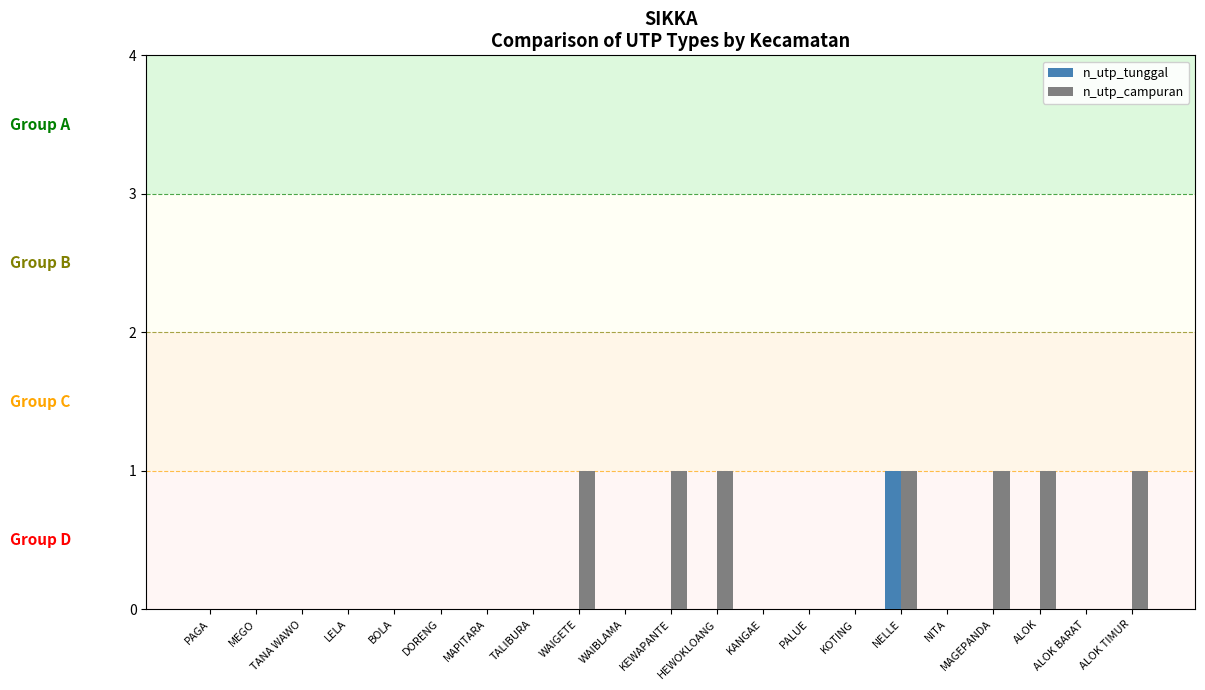

True or false: n_utp_campuran has a value of 0 at PAGA.

True